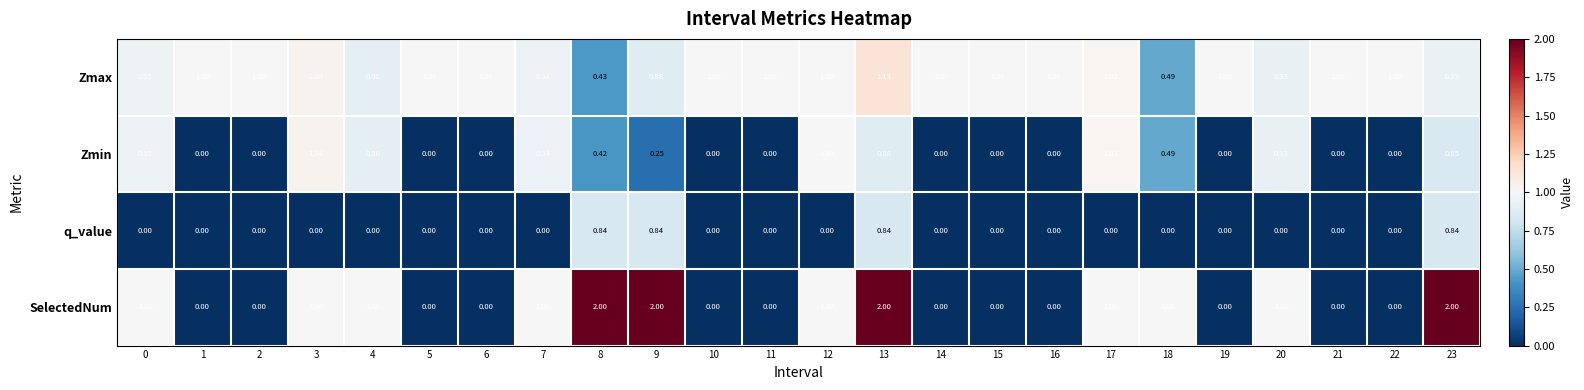

List the series in order of their peak value, highest first.

SelectedNum, Zmax, Zmin, q_value